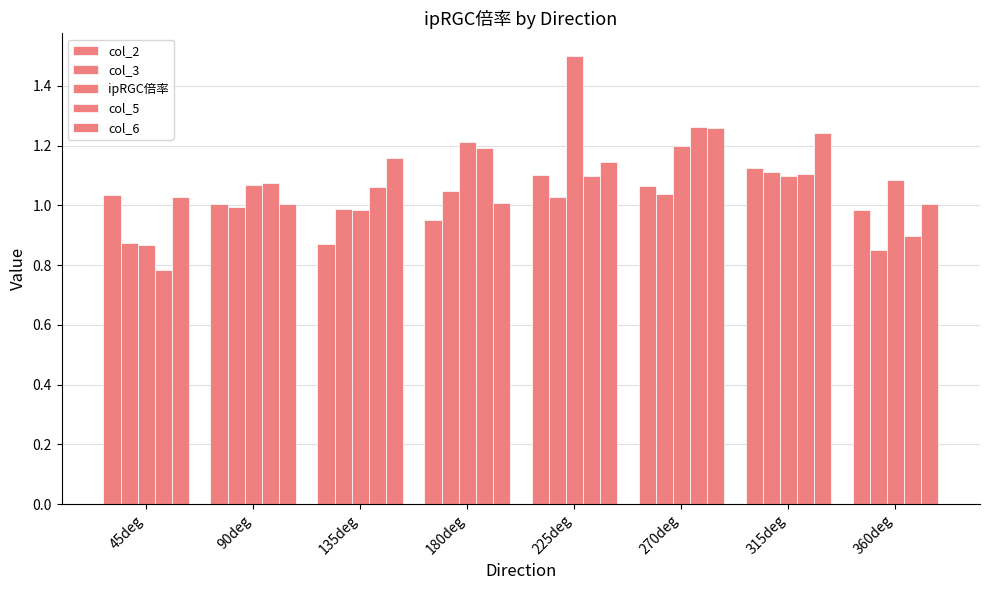

Rank the categories by col_6 value from lowest to highest.

90deg, 360deg, 180deg, 45deg, 225deg, 135deg, 315deg, 270deg